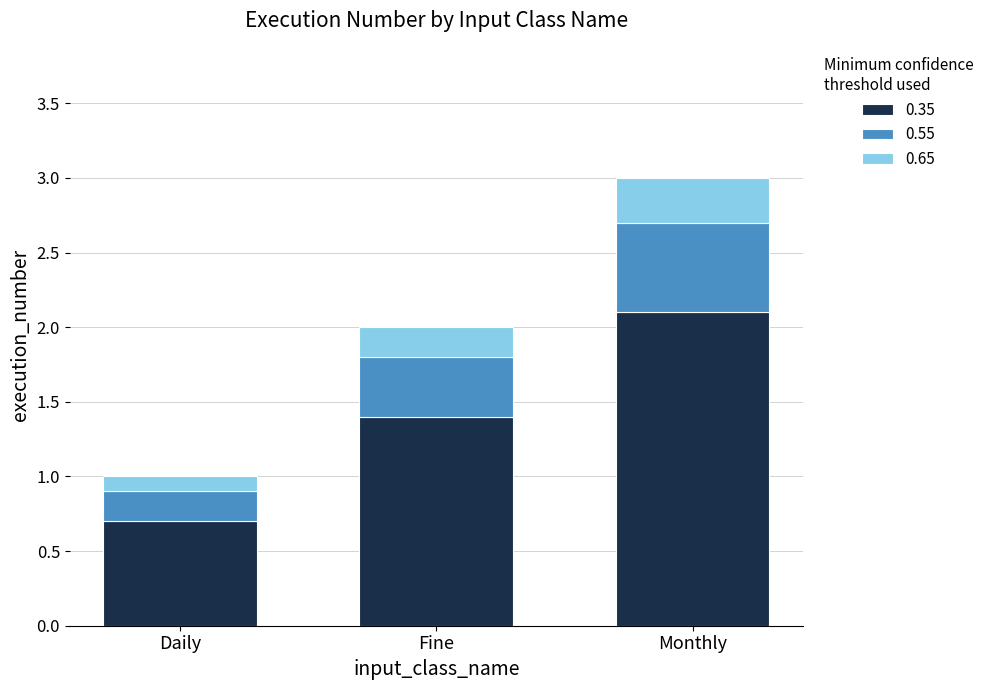

What is the highest value of the 0.35 series?

2.1